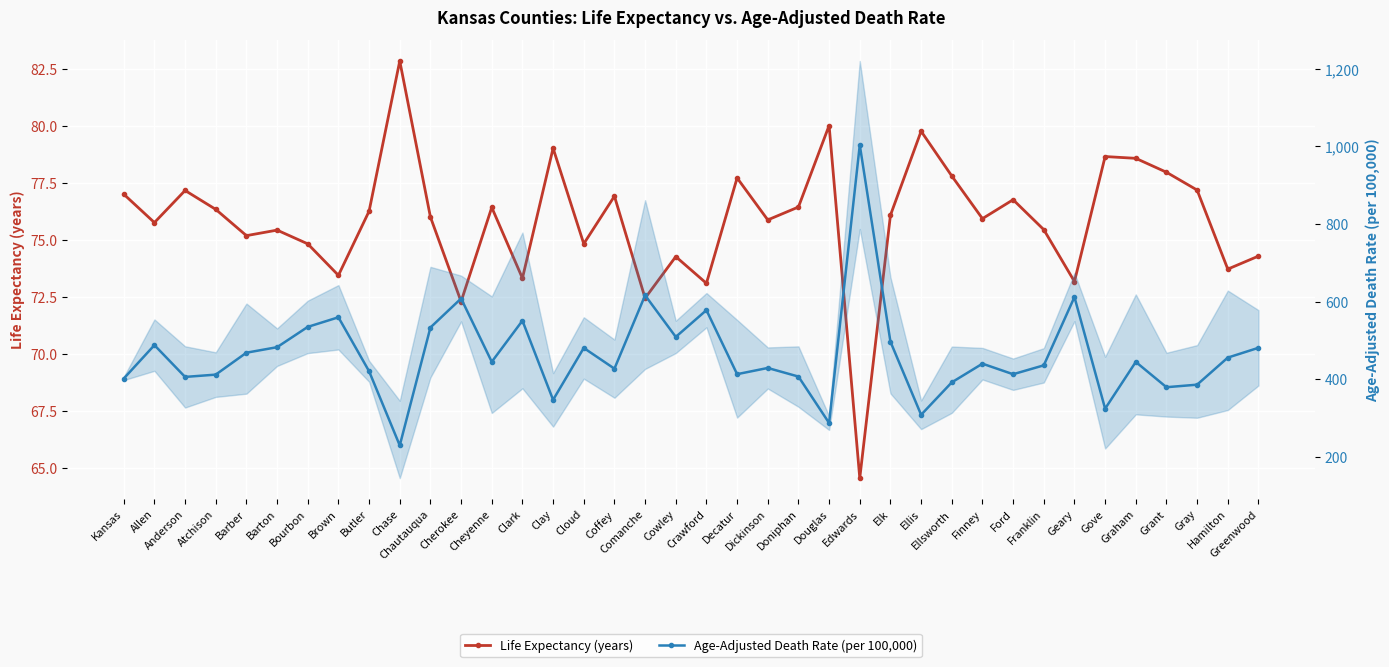

Reading right to left, list all the values displayed in this chart.

Life Expectancy (years): Greenwood=74.3	Hamilton=73.7	Gray=77.2	Grant=78.0	Graham=78.6	Gove=78.7	Geary=73.2	Franklin=75.5	Ford=76.8	Finney=75.9	Ellsworth=77.8	Ellis=79.8	Elk=76.1	Edwards=64.6	Douglas=80.0	Doniphan=76.4	Dickinson=75.9	Decatur=77.7	Crawford=73.1	Cowley=74.3	Comanche=72.4	Coffey=76.9	Cloud=74.8	Clay=79.0	Clark=73.3	Cheyenne=76.4	Cherokee=72.3	Chautauqua=76.0	Chase=82.8	Butler=76.3	Brown=73.4	Bourbon=74.8	Barton=75.4	Barber=75.2	Atchison=76.3	Anderson=77.2	Allen=75.8	Kansas=77.0
Age-Adjusted Death Rate (per 100,000): Greenwood=481.4	Hamilton=456.1	Gray=386.5	Grant=379.9	Graham=445.1	Gove=324.6	Geary=612.1	Franklin=436.2	Ford=413.4	Finney=440.5	Ellsworth=392.4	Ellis=308.9	Elk=497.1	Edwards=1003.7	Douglas=287.7	Doniphan=407.3	Dickinson=429.5	Decatur=413.5	Crawford=578.3	Cowley=509.4	Comanche=616.6	Coffey=427.7	Cloud=481.0	Clay=347.3	Clark=551.3	Cheyenne=445.3	Cherokee=608.3	Chautauqua=533.7	Chase=229.9	Butler=421.0	Brown=560.0	Bourbon=535.2	Barton=483.0	Barber=468.8	Atchison=412.3	Anderson=406.4	Allen=488.3	Kansas=402.2